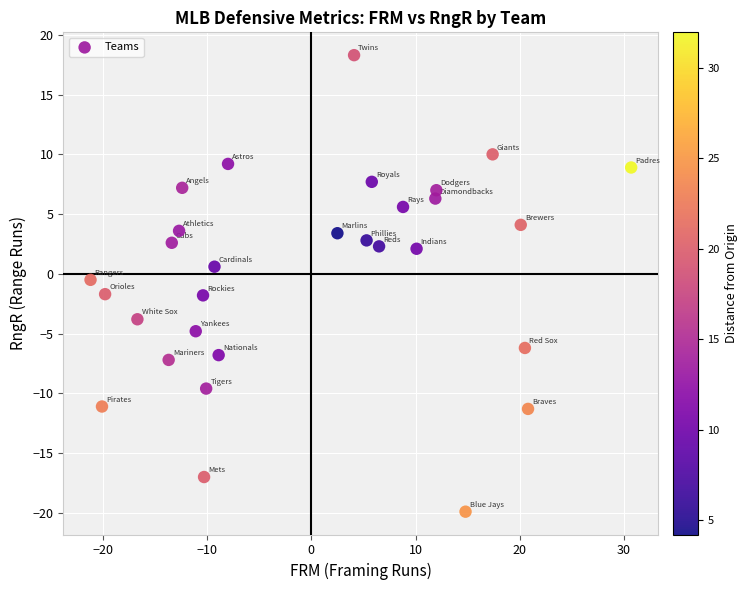

What is the range of Y values (max minus min)?

38.2